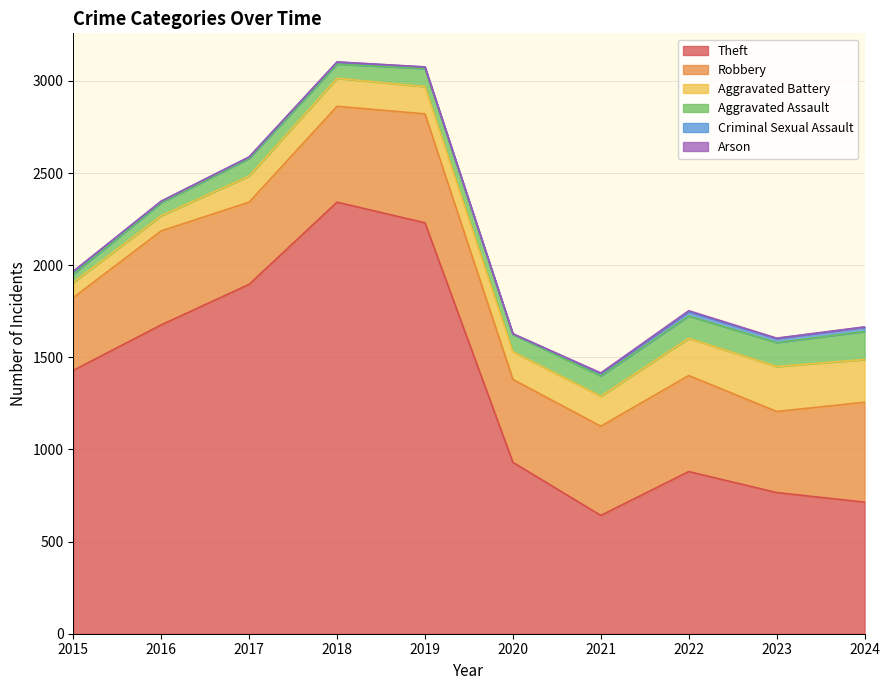

At which label does Robbery first exceed 510?

2018